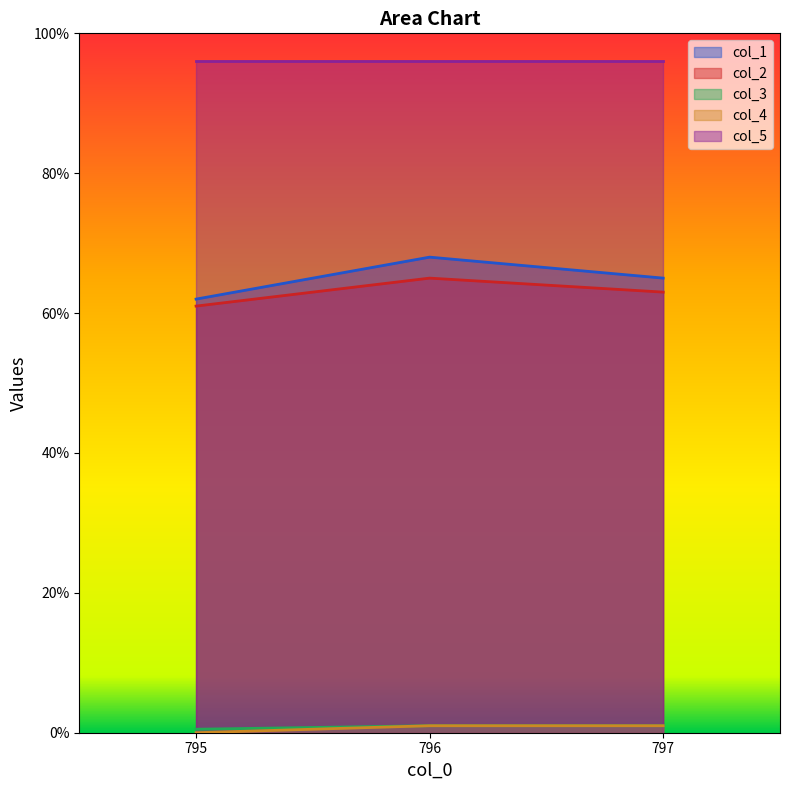

Between 796 and 797, which series saw the biggest shift?

col_1